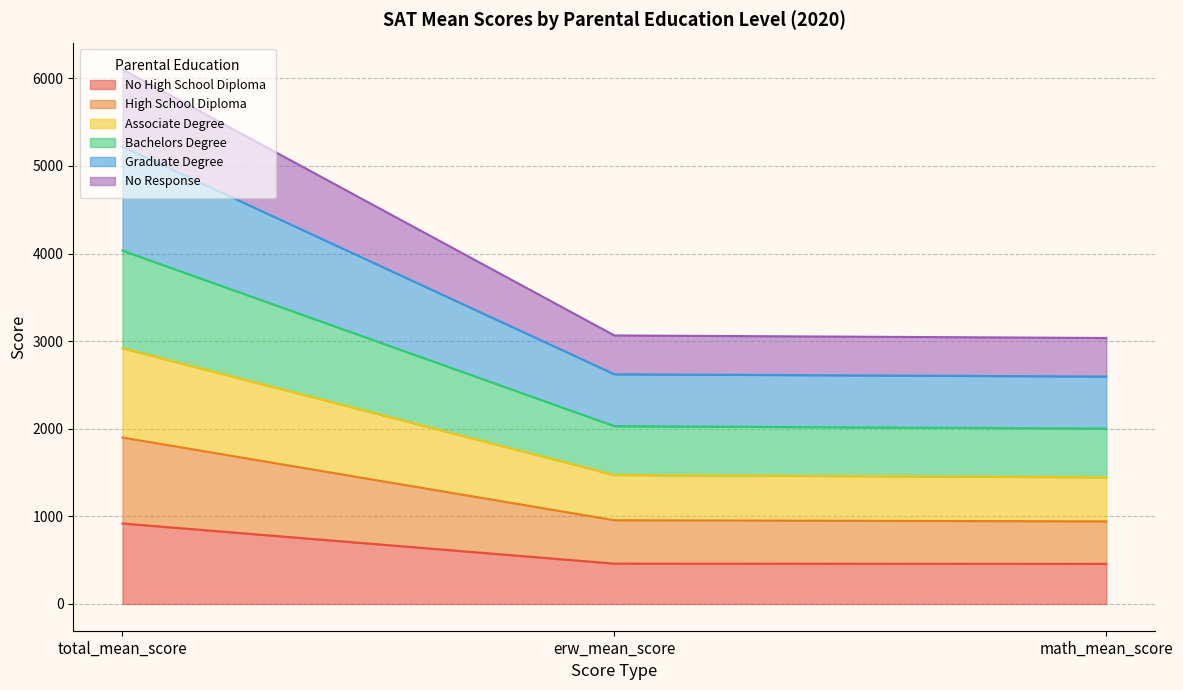

At which category does the chart reach its minimum across all series?

math_mean_score